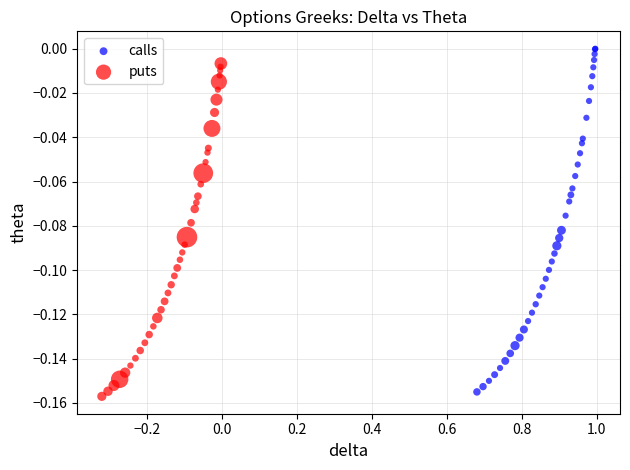

Which series contains the highest Y value?

calls